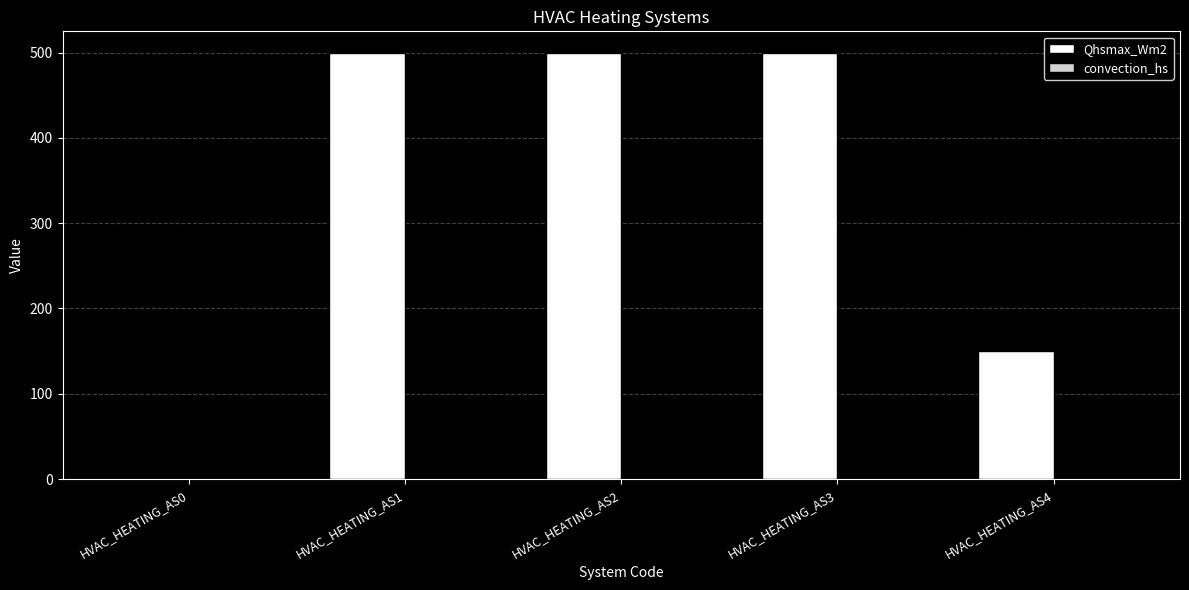

What is the greatest value displayed?

500.0